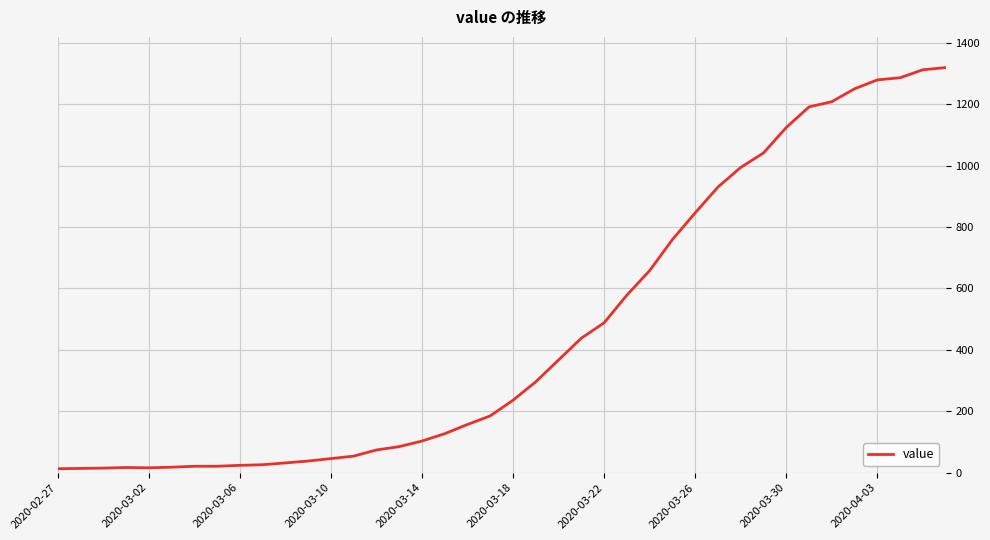

What is the greatest value displayed?

1319